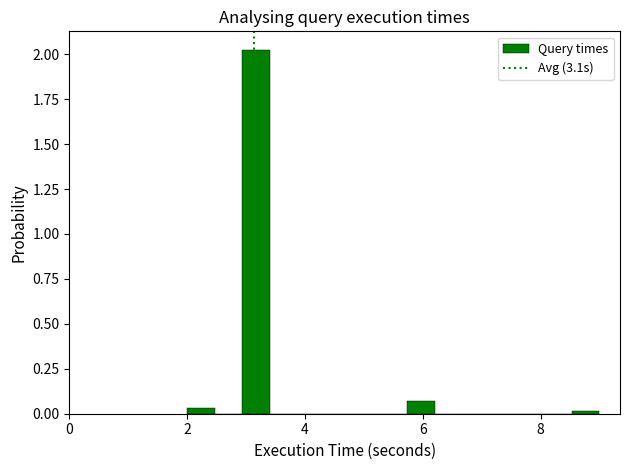

Read against the x-axis, roughly where is the centre of the tallest bar?

3.2